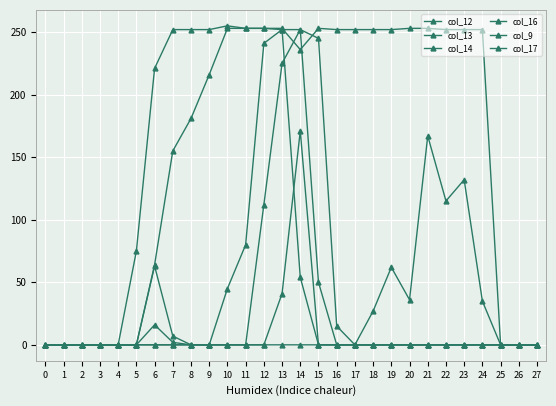

How many lines are shown in the chart?

6